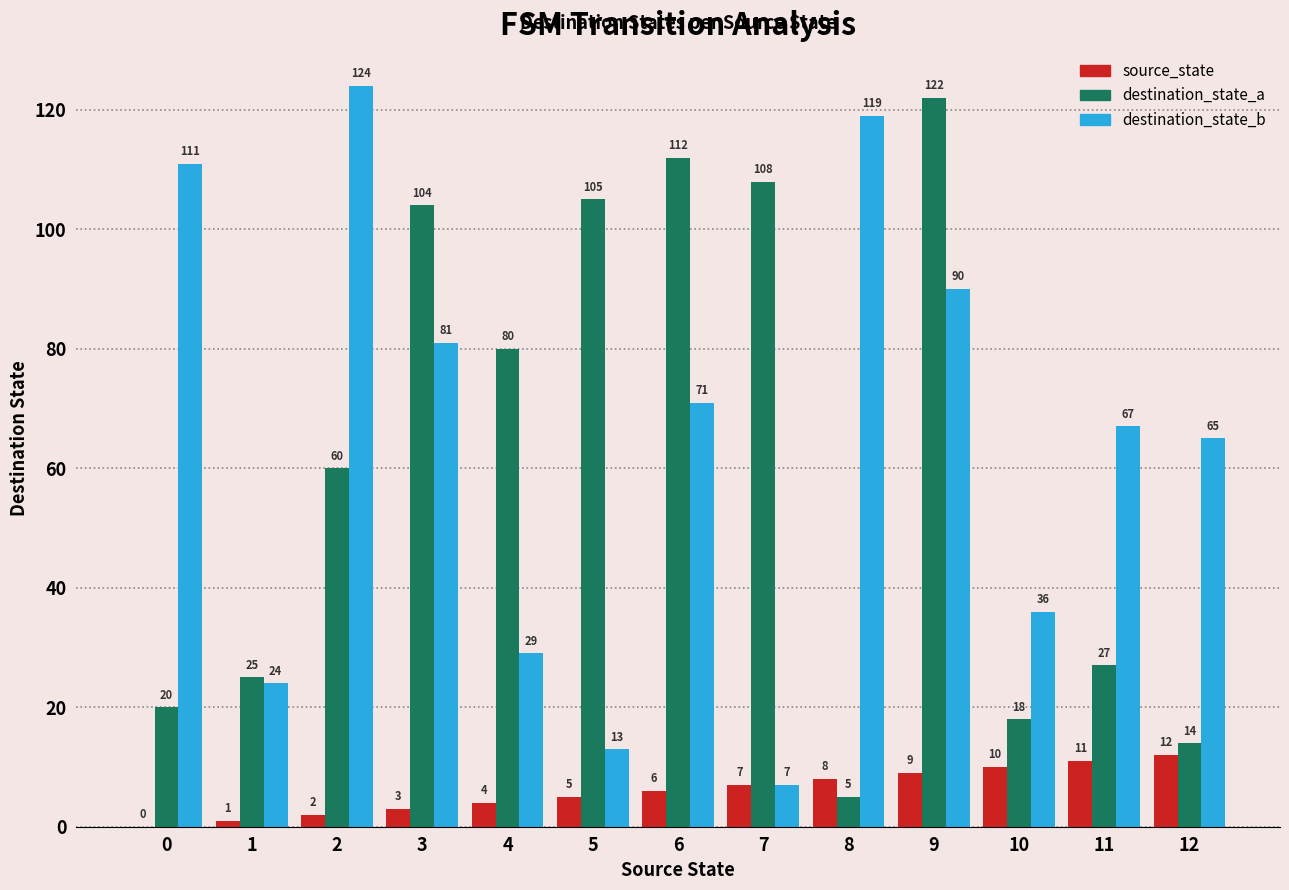

What is the sum of the source_state values at 5 and 0?

5